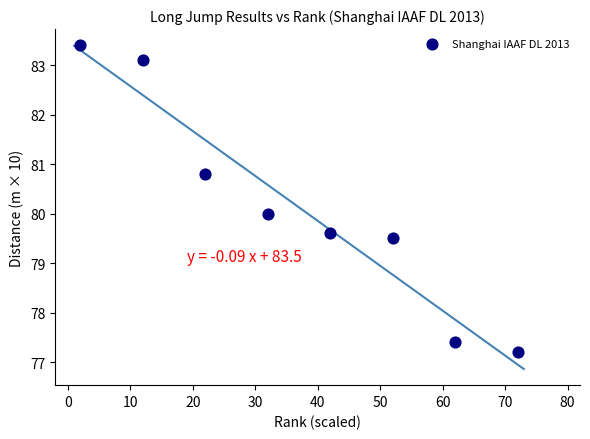

What is the average Y value?

80.1